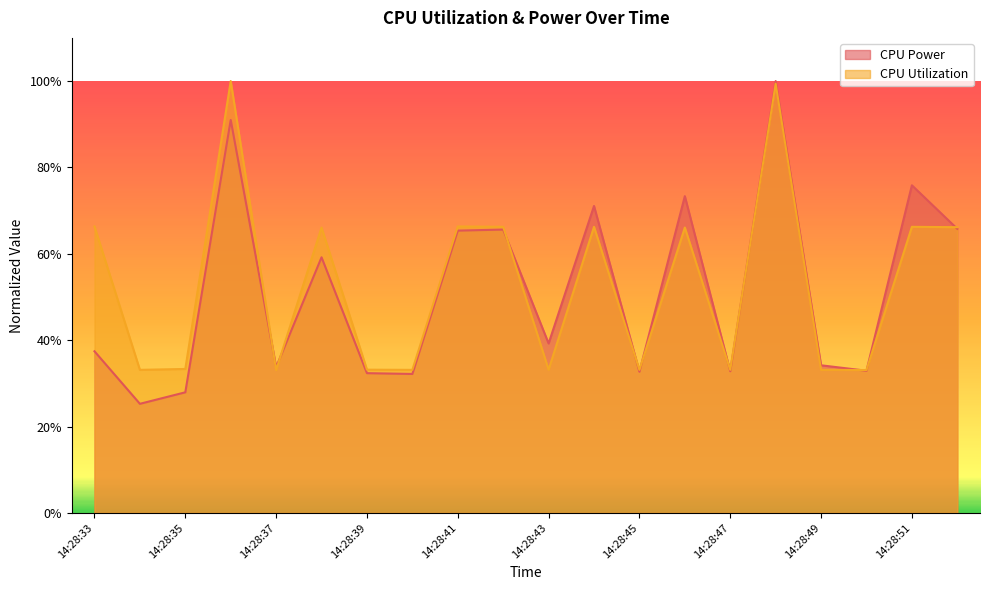

The CPU Utilization series shows 0.3 at 14:28:39. True or false?

True